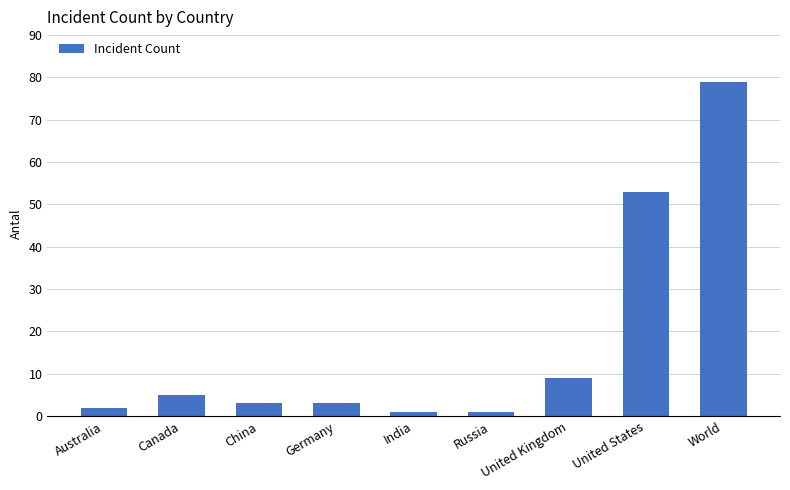

What is the sum of the values at United Kingdom and Canada?

14